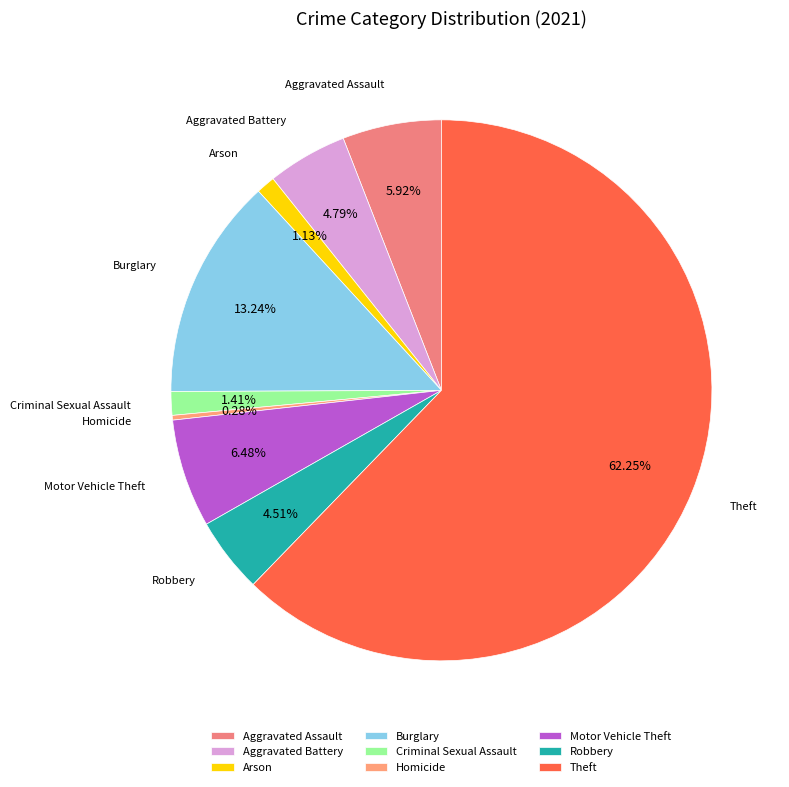

What percentage is the Burglary slice, to the nearest percent?

13%